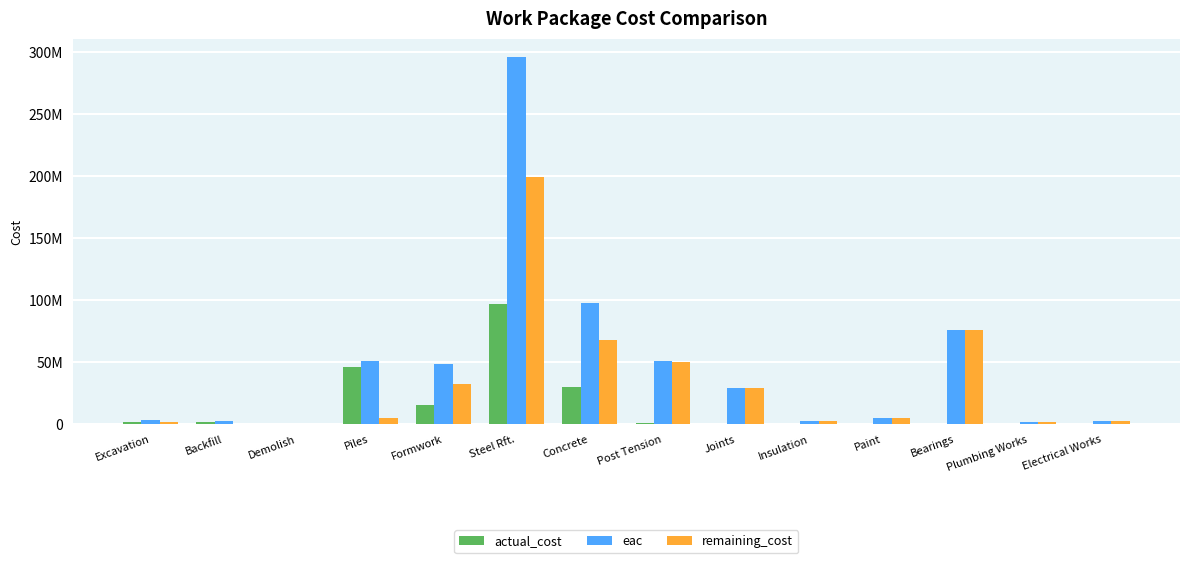

What are all the series names shown in the legend?

actual_cost, eac, remaining_cost